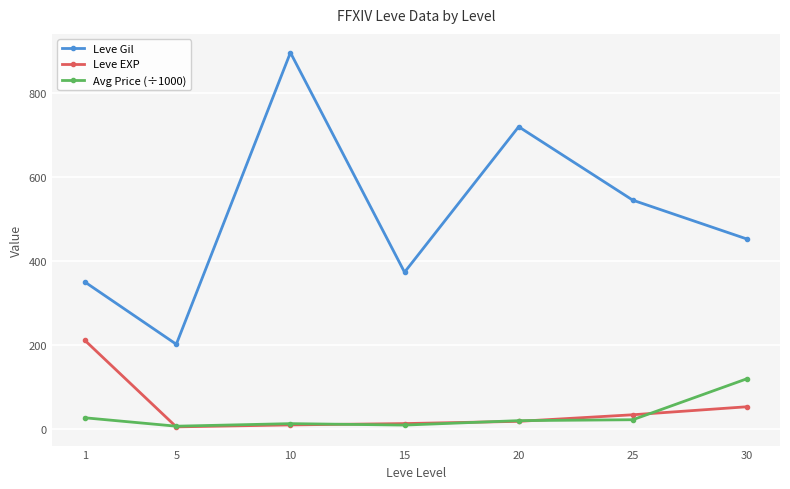

Is this an area chart (filled region under the line)?

No